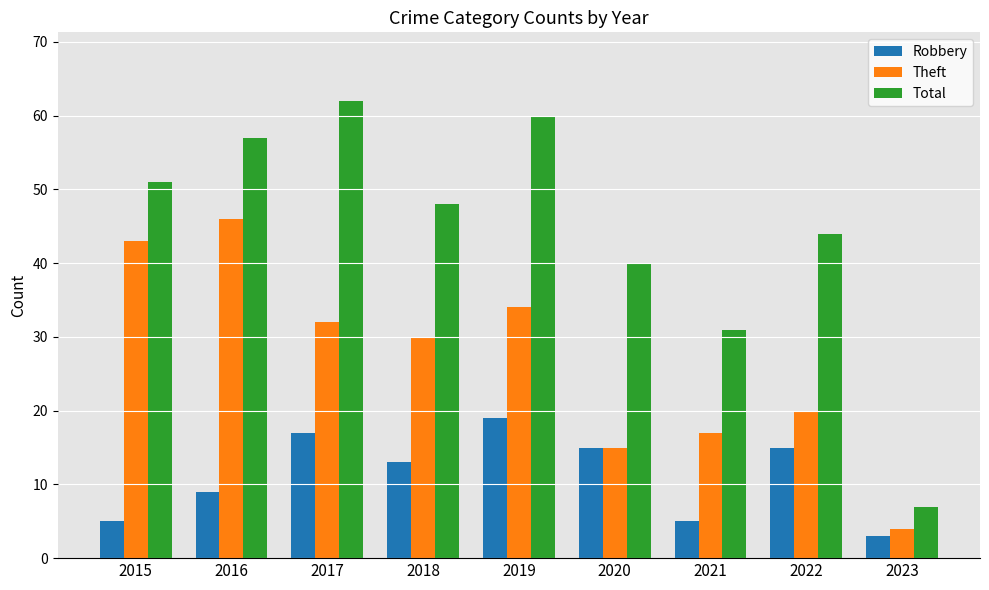

Reading left to right, extract all data points from this chart.

Robbery: 5	9	17	13	19	15	5	15	3
Theft: 43	46	32	30	34	15	17	20	4
Total: 51	57	62	48	60	40	31	44	7